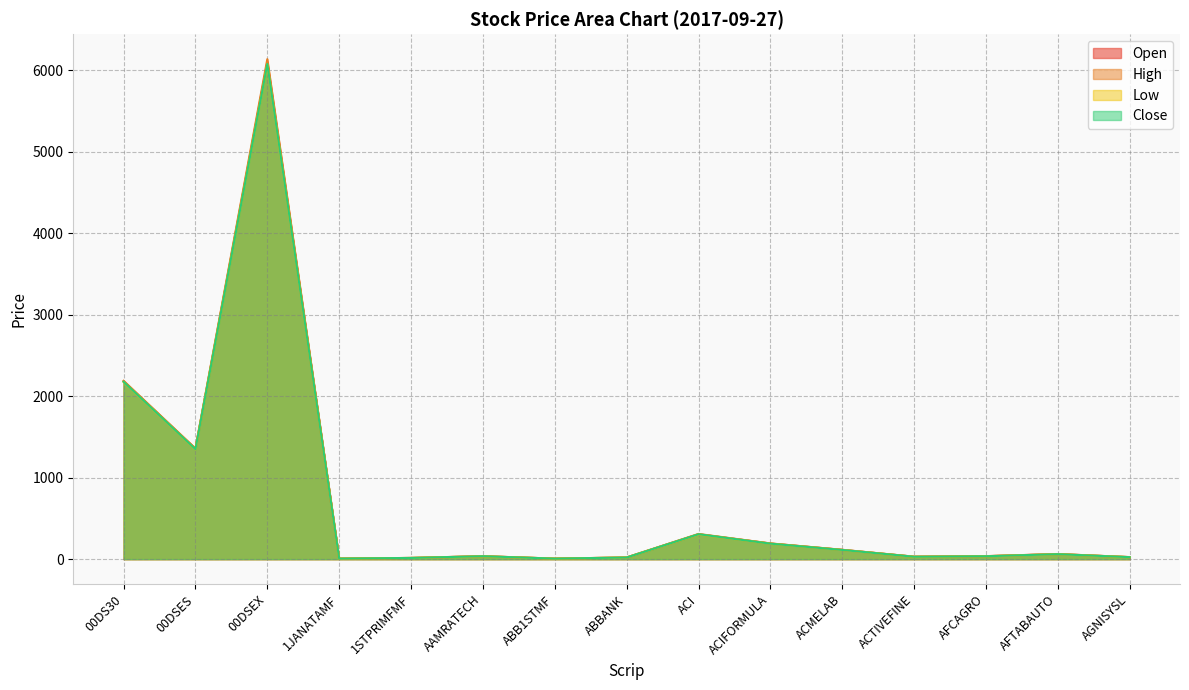

True or false: Open and High intersect in this chart.

False